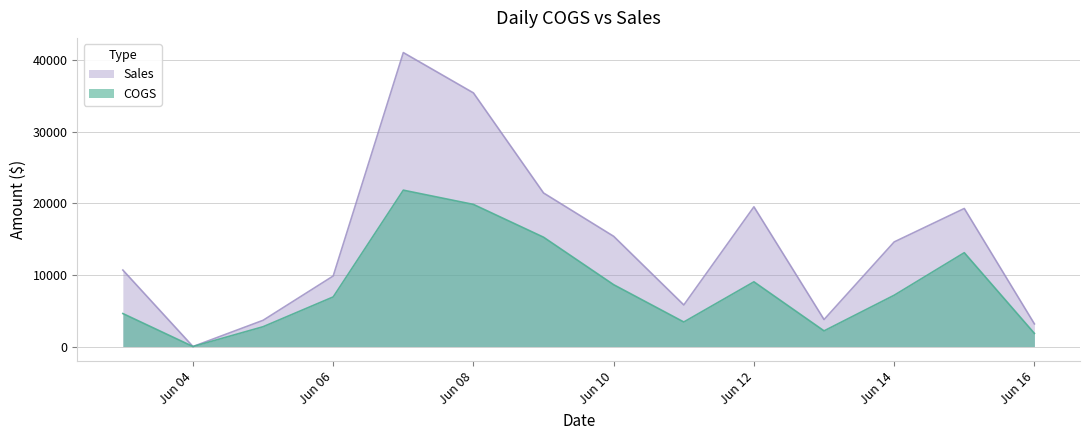

What is the difference between the maximum and minimum values in the Sales series?

41084.2